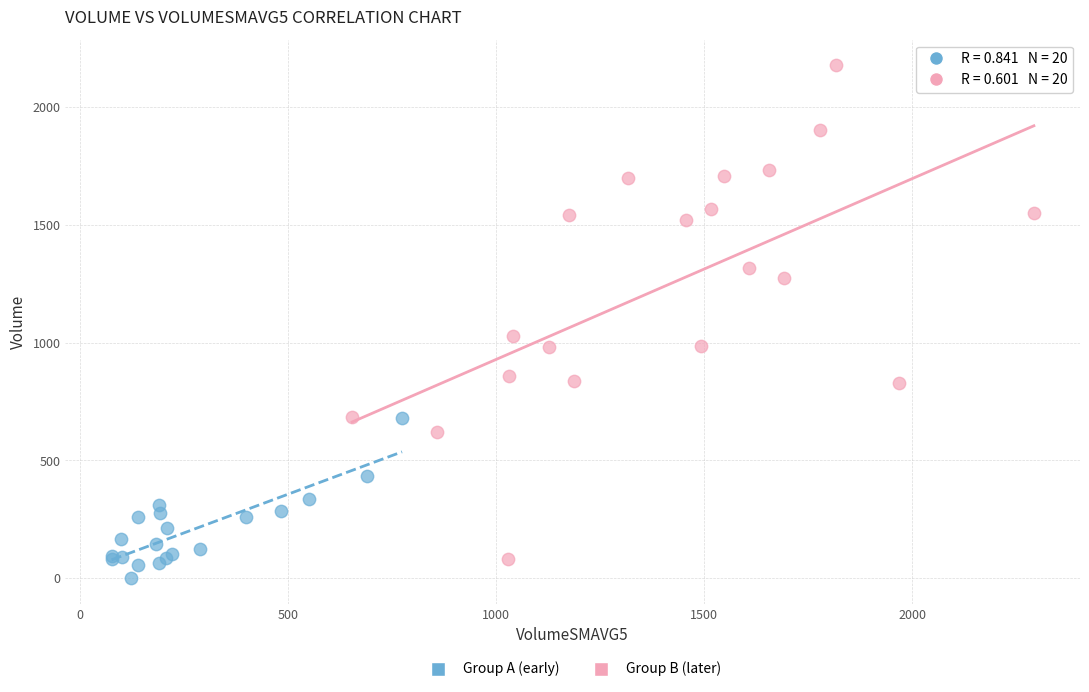

Which series has the widest spread of Y values?

Group B (later)